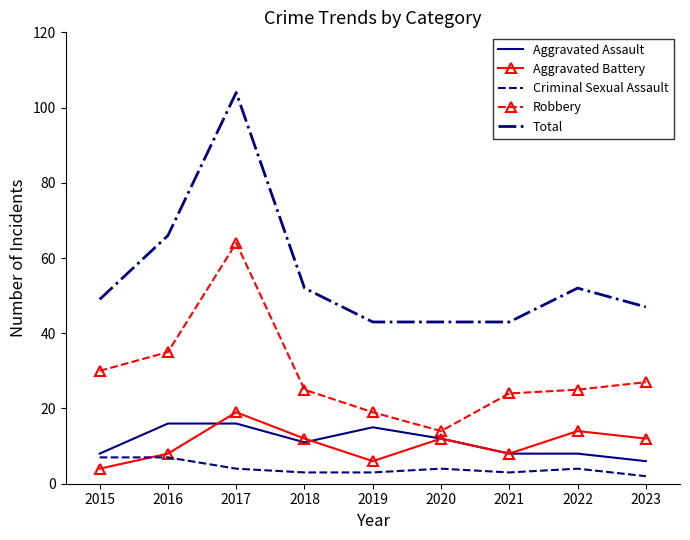

Which series has the widest spread of values?

Total